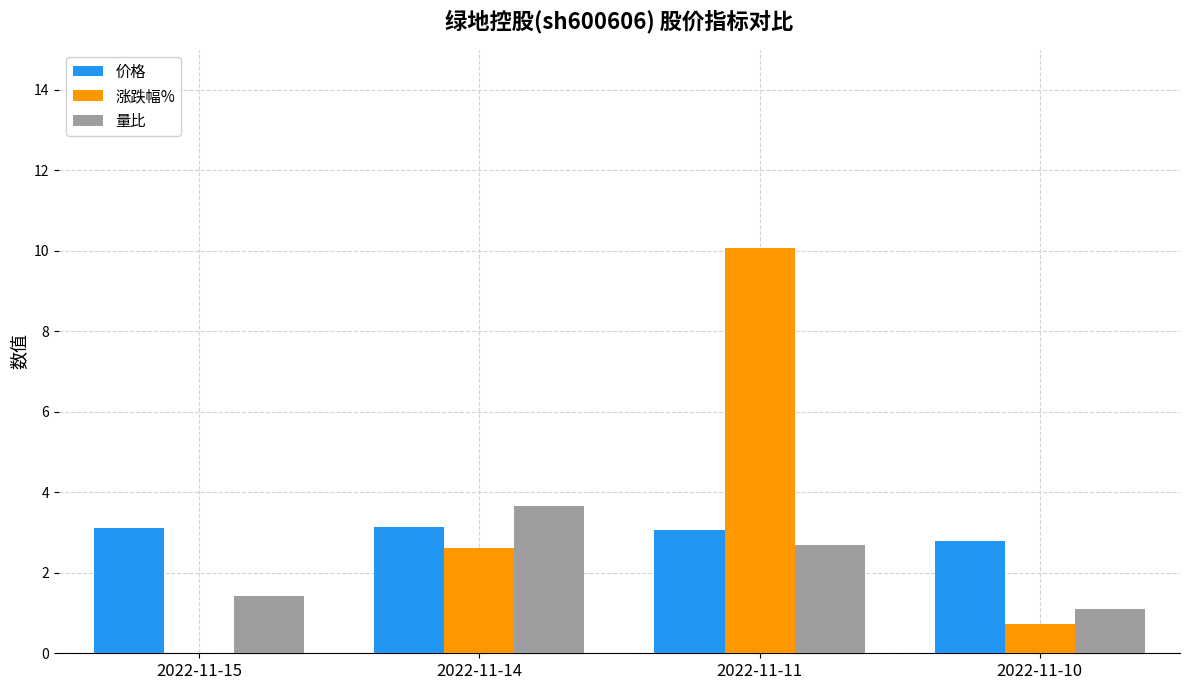

Reading left to right, extract all data points from this chart.

价格: 3.1	3.1	3.1	2.8
涨跌幅%: -1.0	2.6	10.1	0.7
量比: 1.4	3.7	2.7	1.1